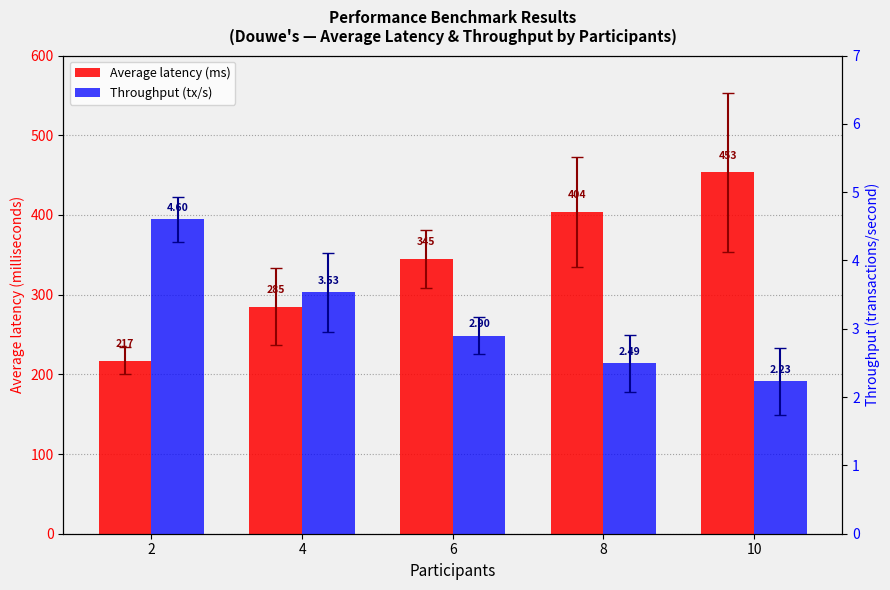

Reading left to right, transcribe all the data shown in this chart.

Average latency (ms): 217.2	284.6	345.1	403.6	453.3
Throughput (tx/s): 4.6	3.5	2.9	2.5	2.2